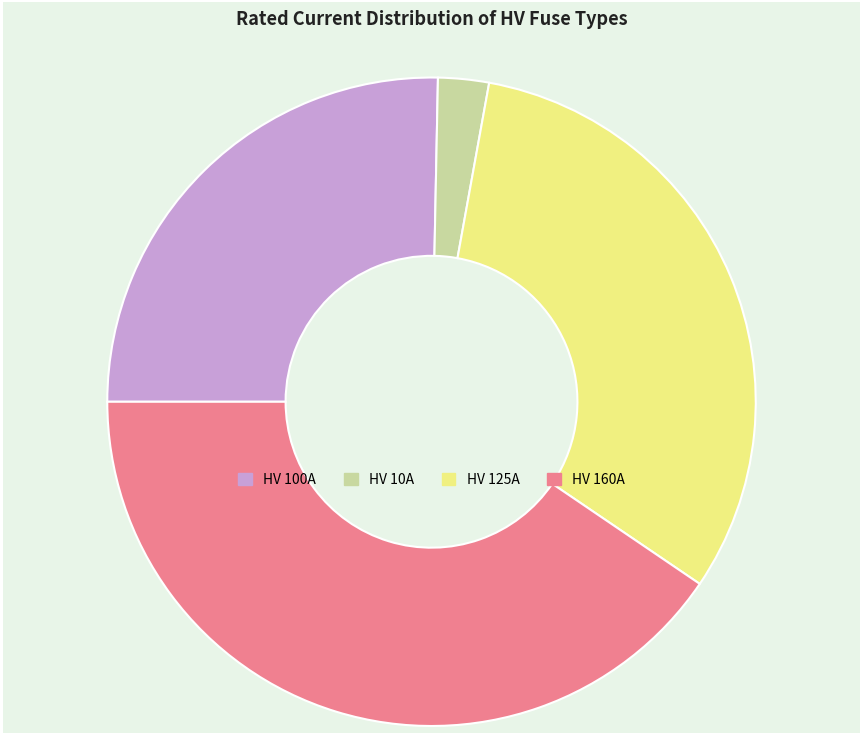

True or false: HV 125A accounts for 32% of the total.

True